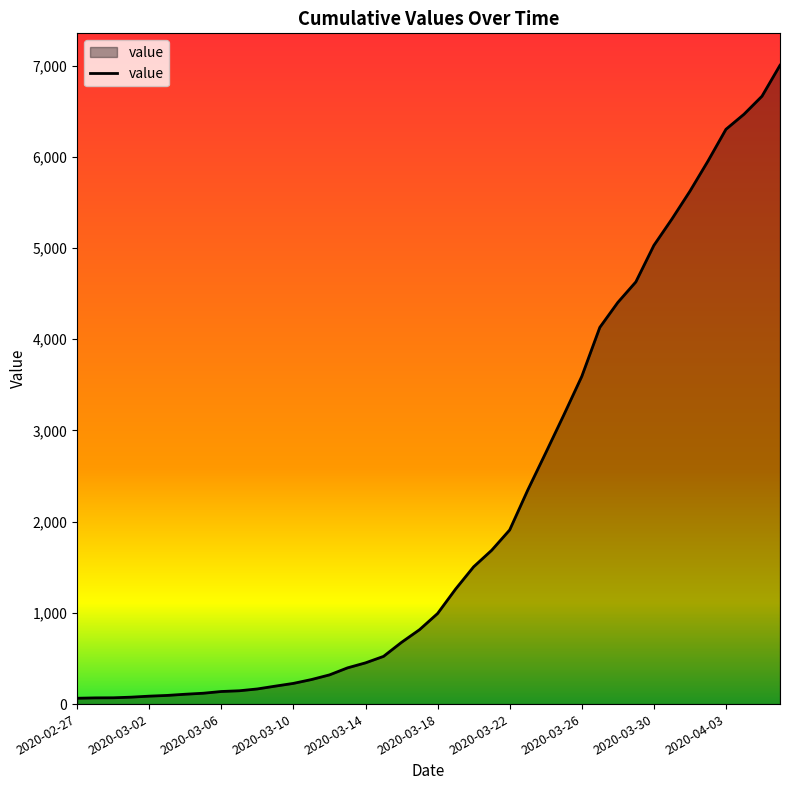

What is the difference between the maximum and minimum values?

6939